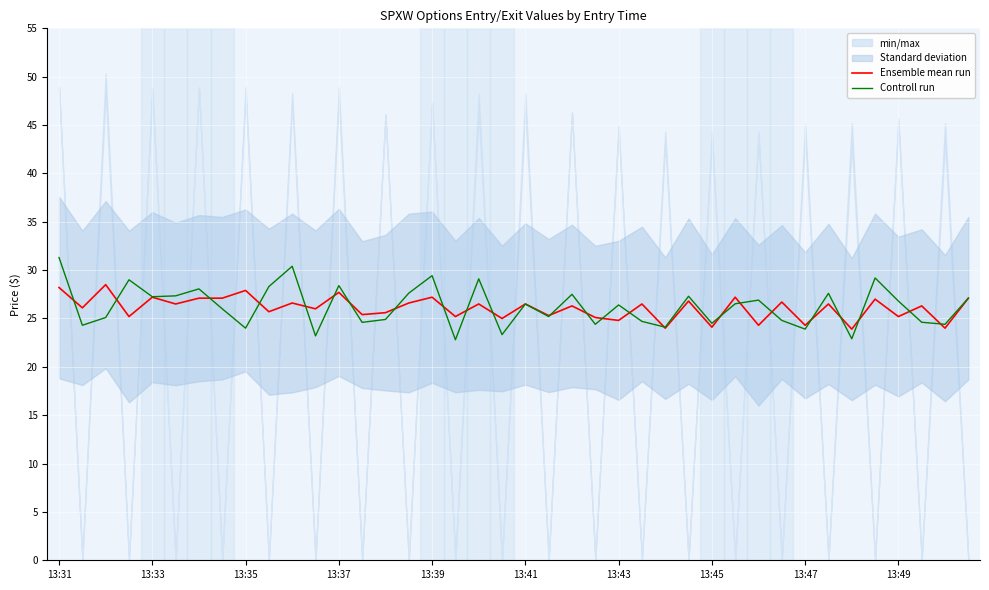

Reading left to right, what are all the values shown in this chart?

Ensemble mean run: 28.2	26.1	28.5	25.2	27.2	26.5	27.1	27.1	27.9	25.7	26.6	26.0	27.7	25.4	25.6	26.6	27.2	25.2	26.5	25.0	26.5	25.3	26.3	25.1	24.8	26.5	24.0	26.8	24.1	27.2	24.3	26.7	24.3	26.5	23.9	27.0	25.2	26.3	24.0	27.1
Controll run: 31.3	24.3	25.1	29.0	27.2	27.3	28.1	26.0	24.0	28.3	30.4	23.2	28.4	24.6	24.9	27.6	29.4	22.8	29.1	23.3	26.5	25.2	27.5	24.4	26.4	24.7	24.1	27.3	24.5	26.5	26.9	24.8	23.9	27.6	22.9	29.2	26.8	24.6	24.4	27.1